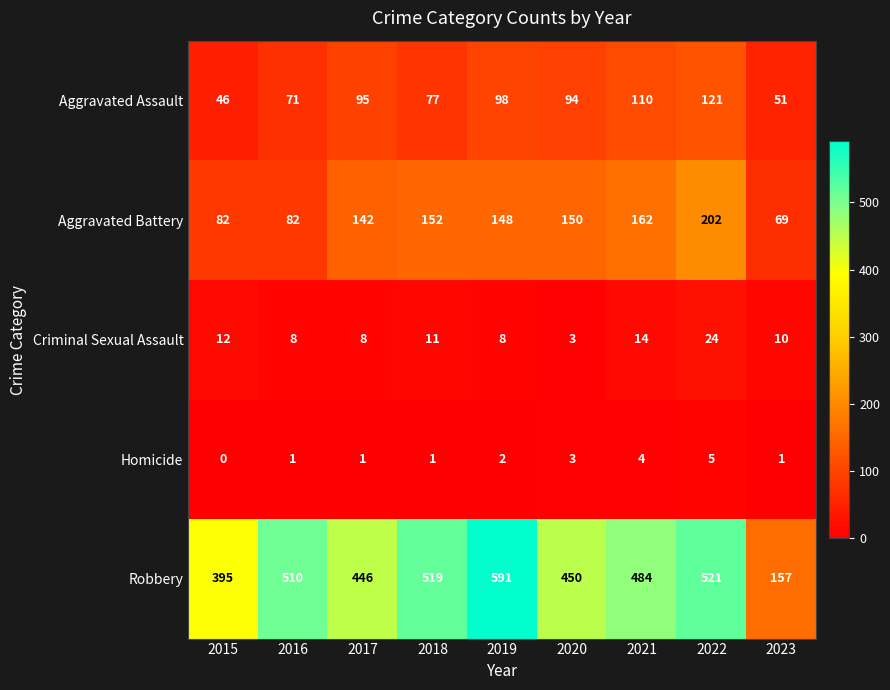

Count the number of categories in the chart.

9